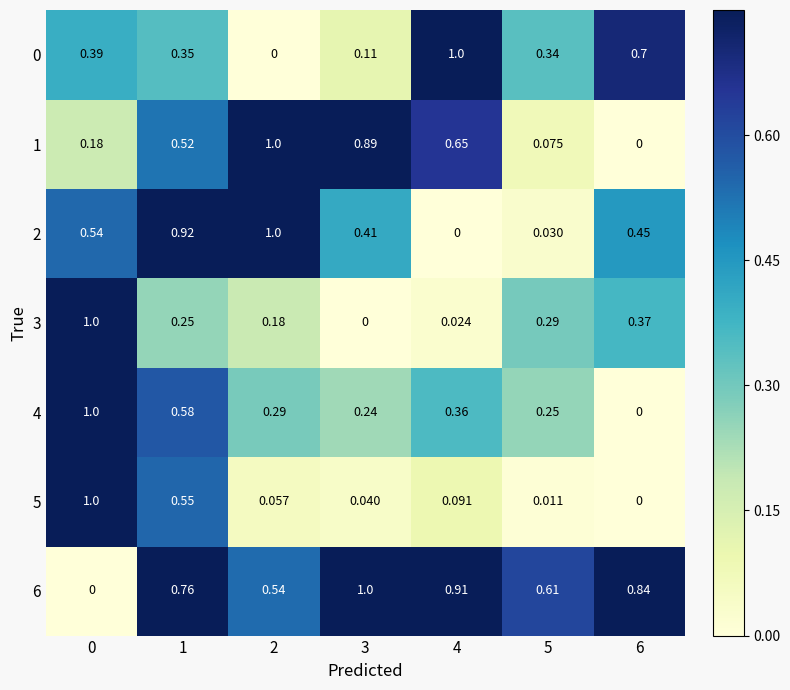

Is the value of 0 at 6 greater than the value of 2 at 4?

Yes